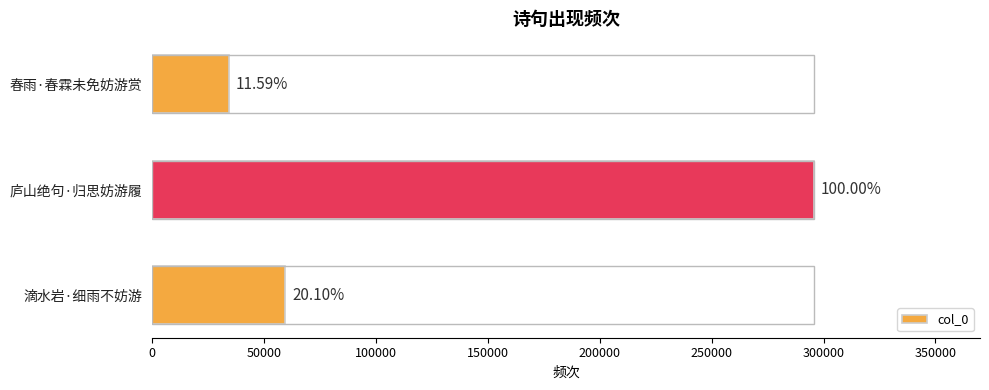

Does the chart contain any negative values?

No